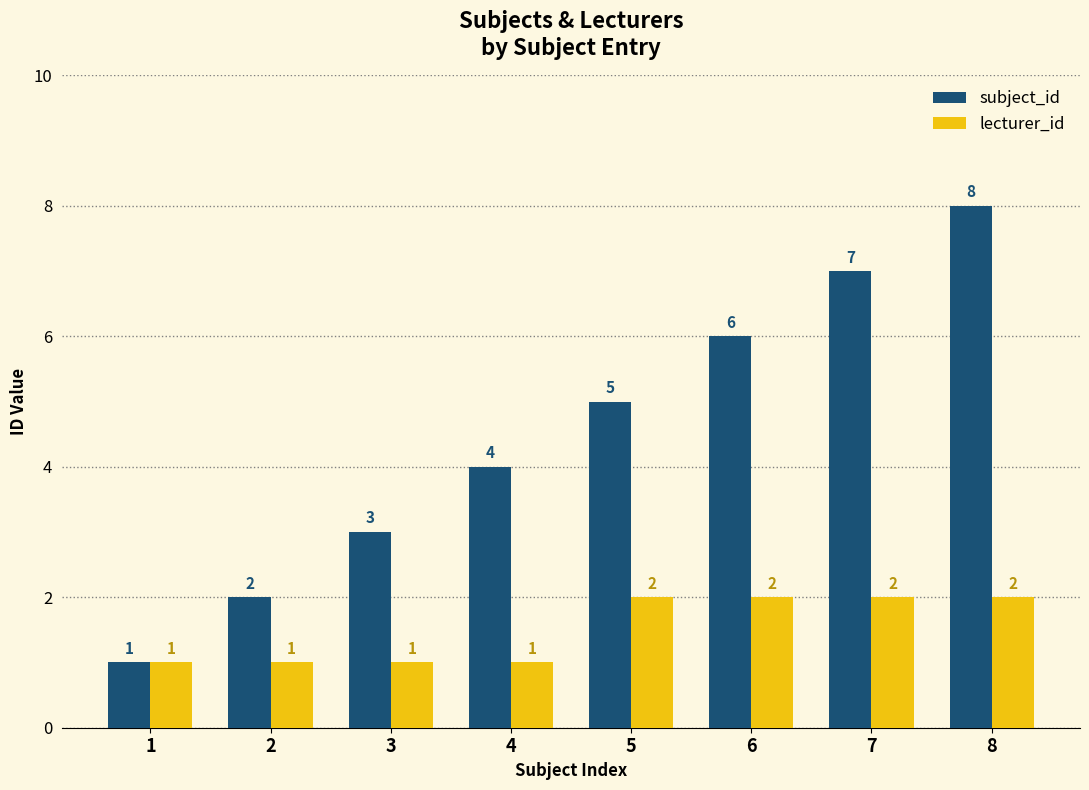

List the series in order of their overall mean, lowest first.

lecturer_id, subject_id